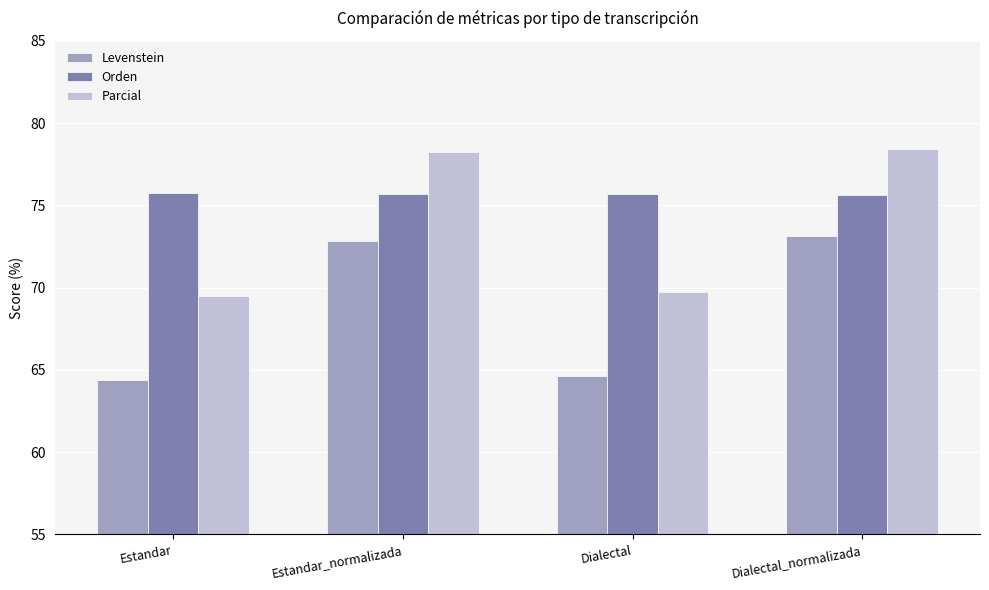

Rank the series by their maximum value, from lowest to highest.

Levenstein, Orden, Parcial